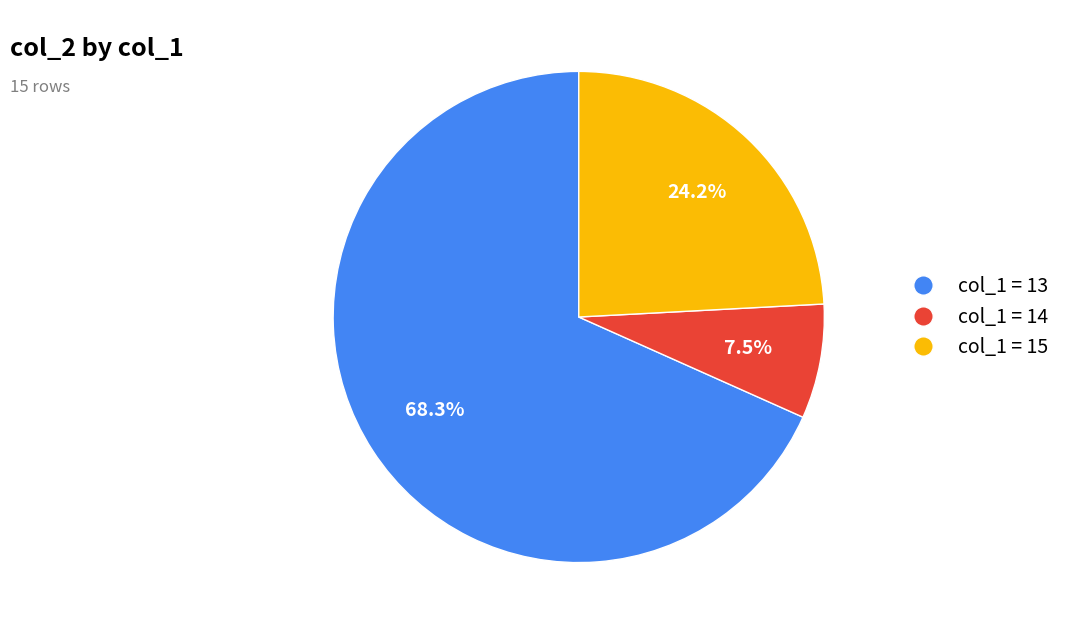

Does any single category account for the majority?

Yes